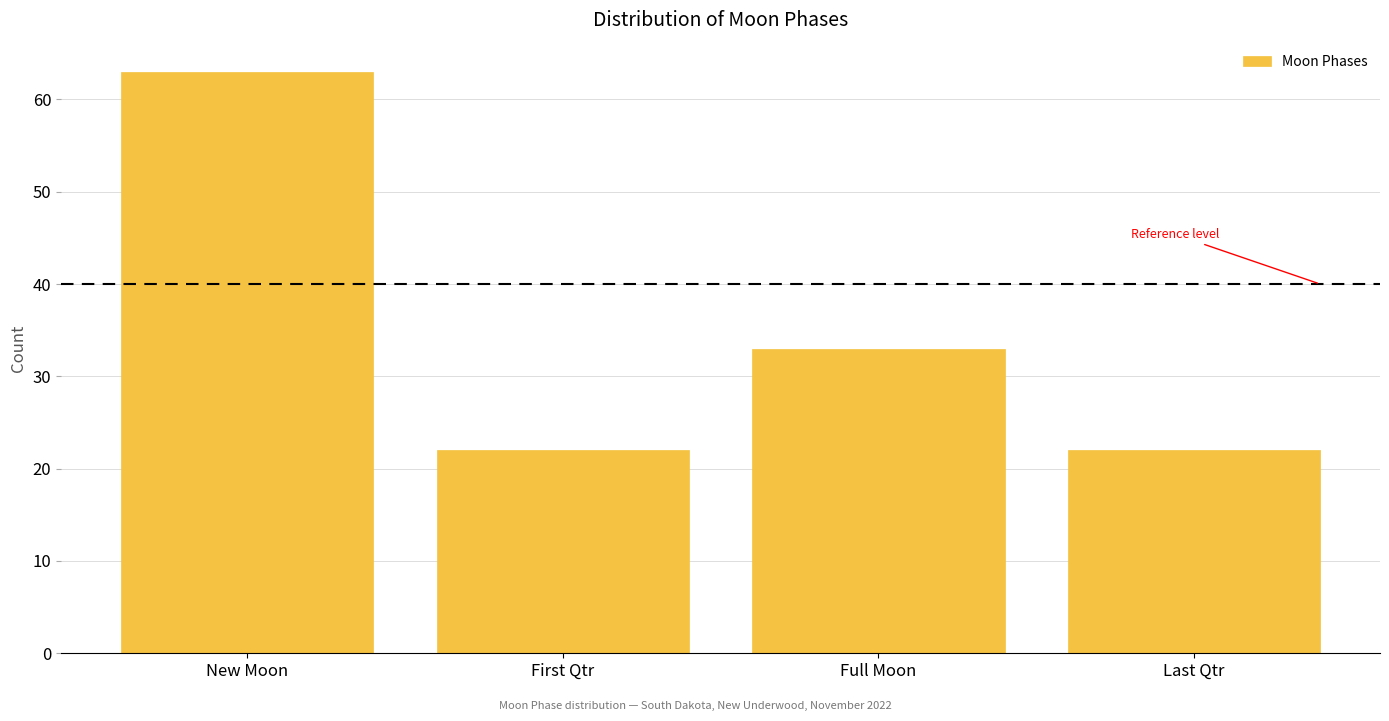

Reading right to left, what are all the values shown in this chart?

22	33	22	63